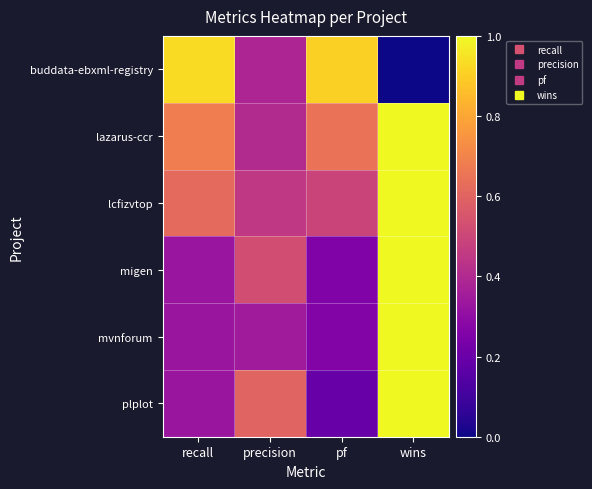

How many categories are shown in the chart?

4